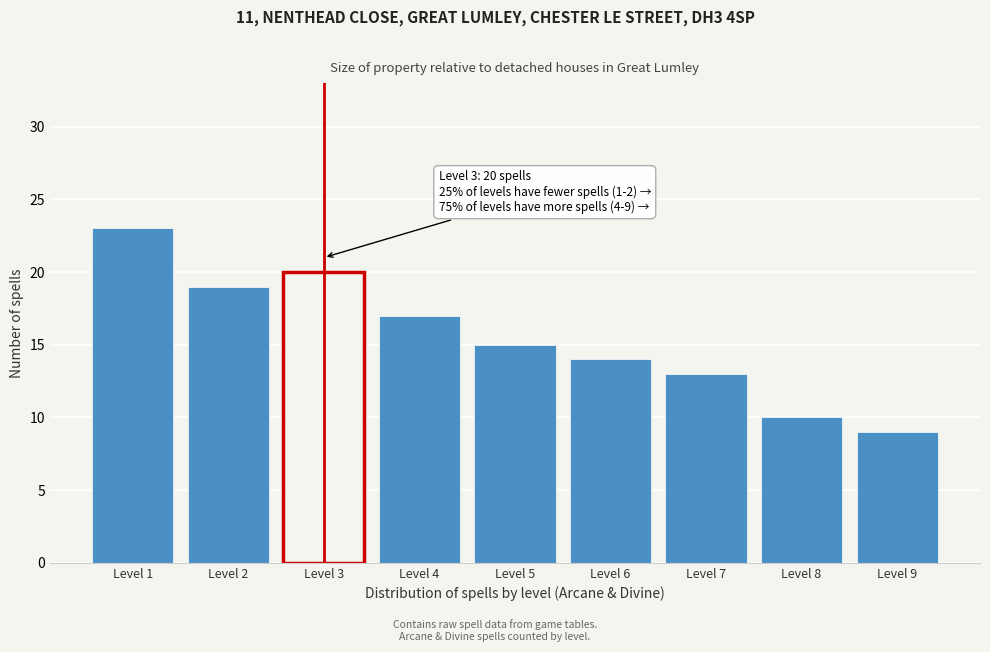

Reading left to right, what are all the values shown in this chart?

Level 1=23	Level 2=19	Level 3=20	Level 4=17	Level 5=15	Level 6=14	Level 7=13	Level 8=10	Level 9=9